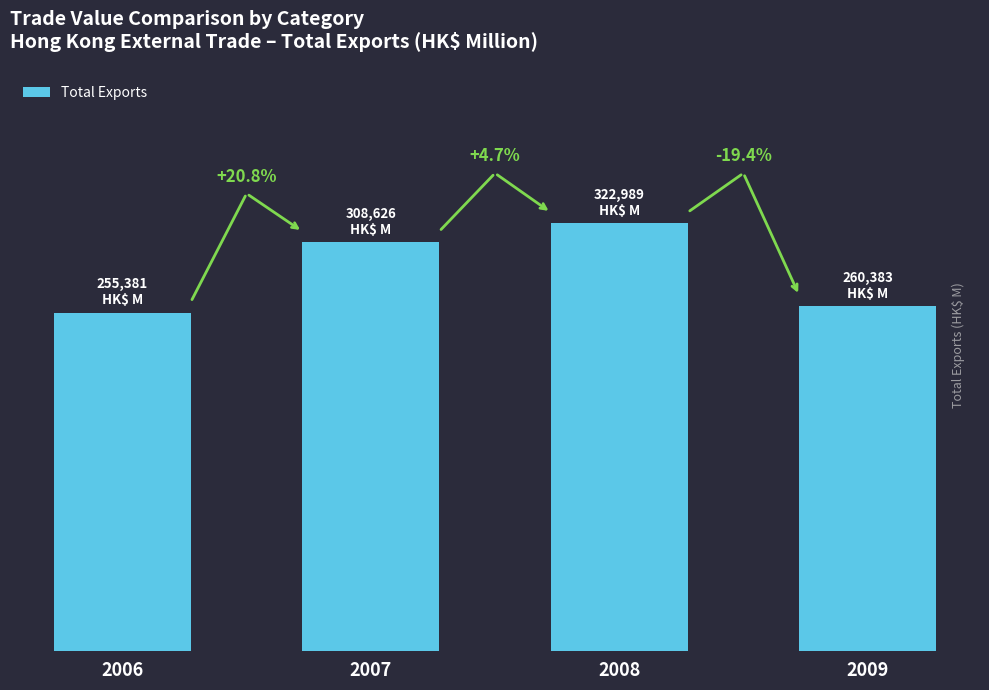

At which category does the chart reach its peak across all series?

2008